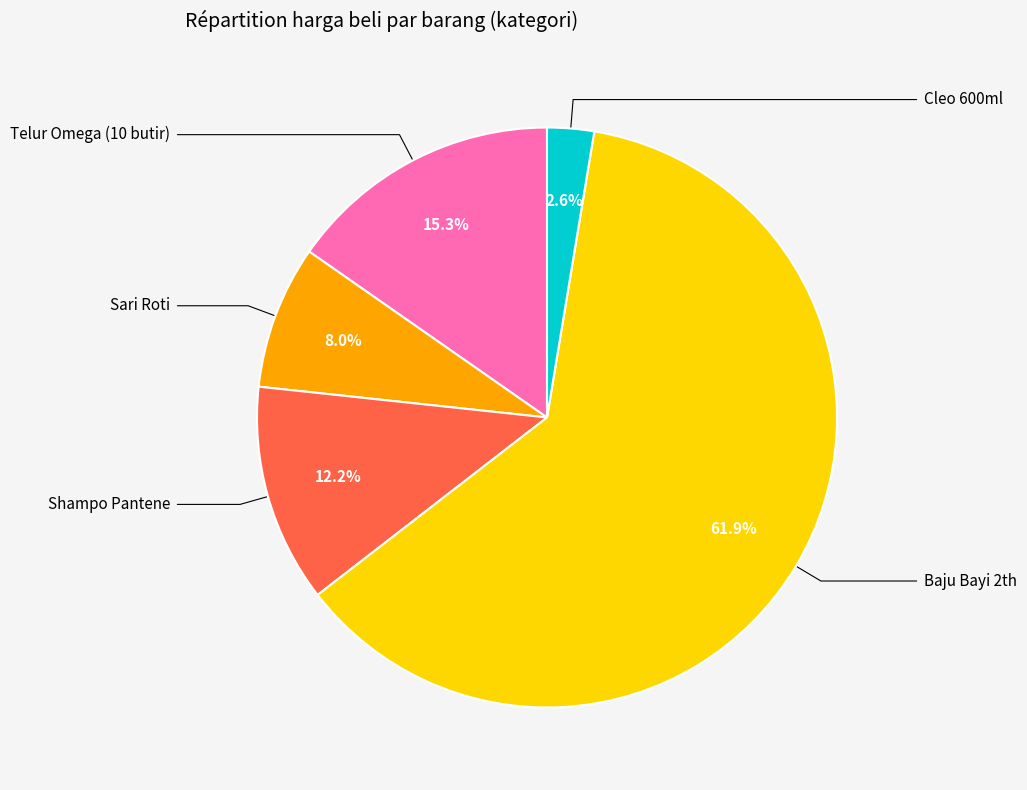

To the nearest percent, what portion does Shampo Pantene represent?

12%